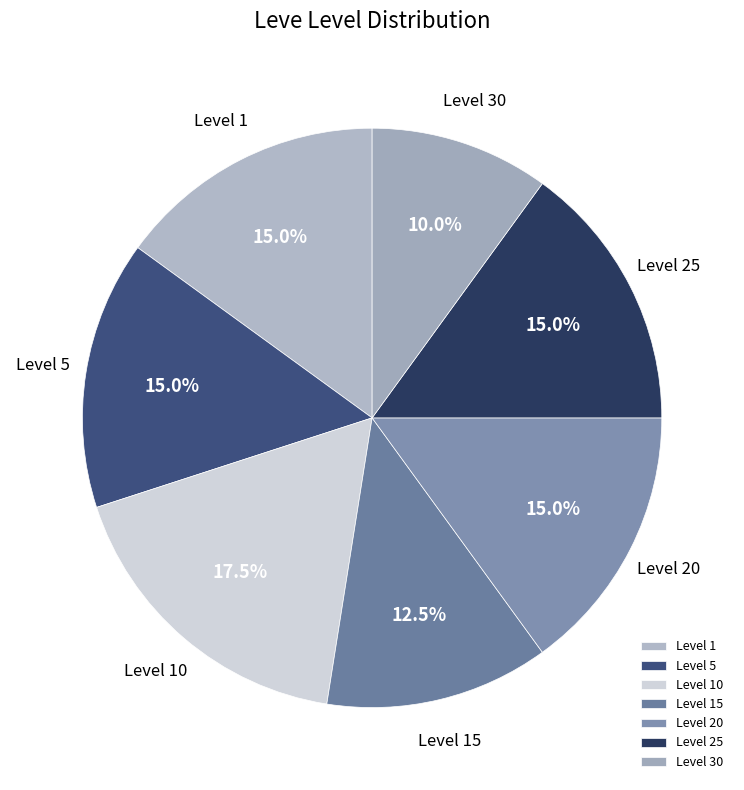

To the nearest percent, what is the difference between the Level 30 and Level 25 slice percentages?

5%